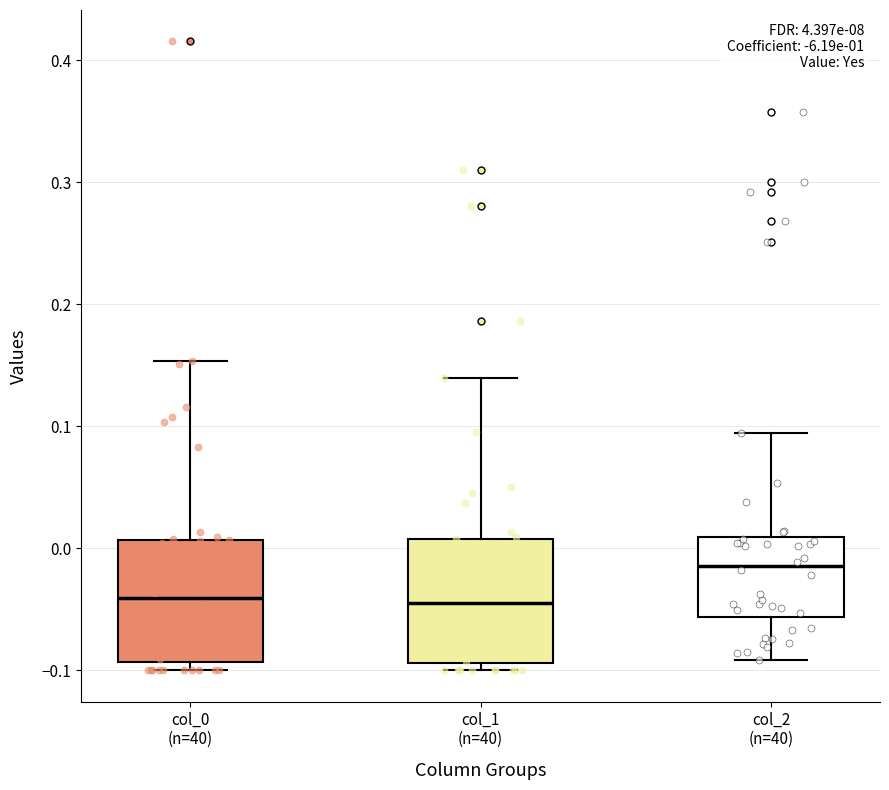

Reading left to right, transcribe this box plot: for each box, give where its median line is, the range the box spans, and where its two whiskers end, as read against the y-axis. The values are not printed on the chart, so give them approximately, as read against the axis.

col_0 (n=40): median -0.04, box -0.09 to 0.01, whiskers -0.10 to 0.15
col_1 (n=40): median -0.04, box -0.09 to 0.01, whiskers -0.10 to 0.14
col_2 (n=40): median -0.01, box -0.06 to 0.01, whiskers -0.09 to 0.09